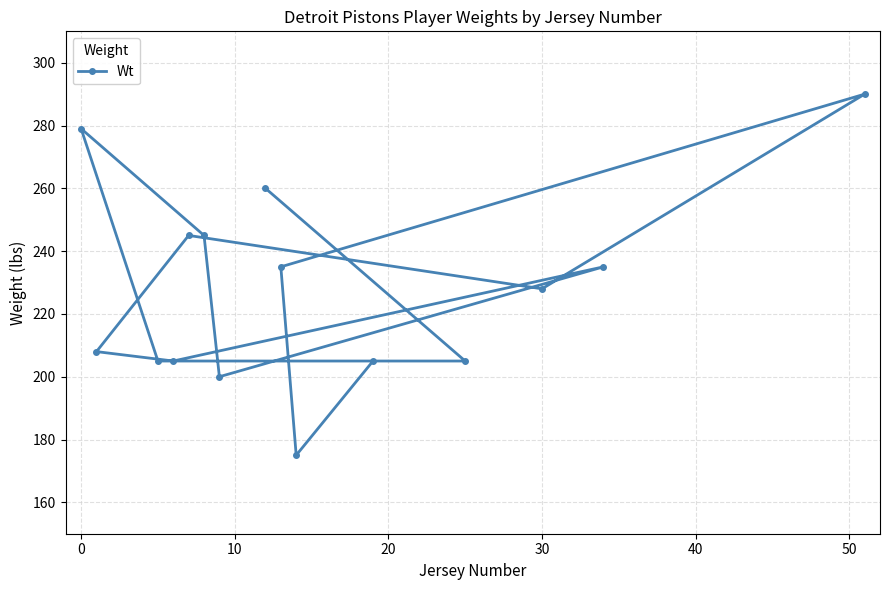

Is it true that the value at 30 is 349?

False